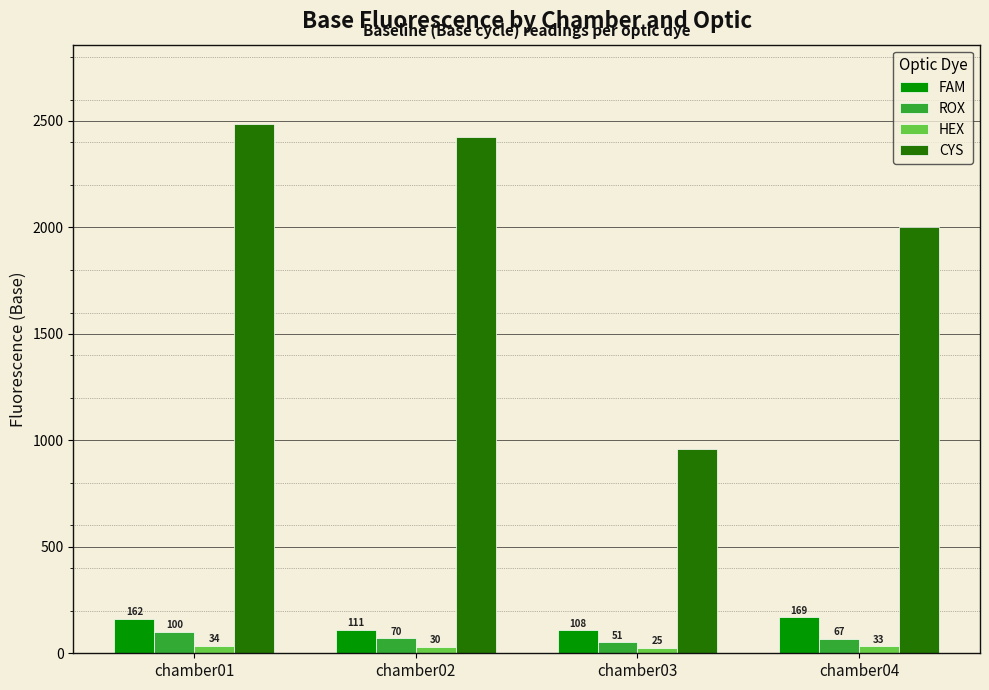

How many bars are there in each group?

4